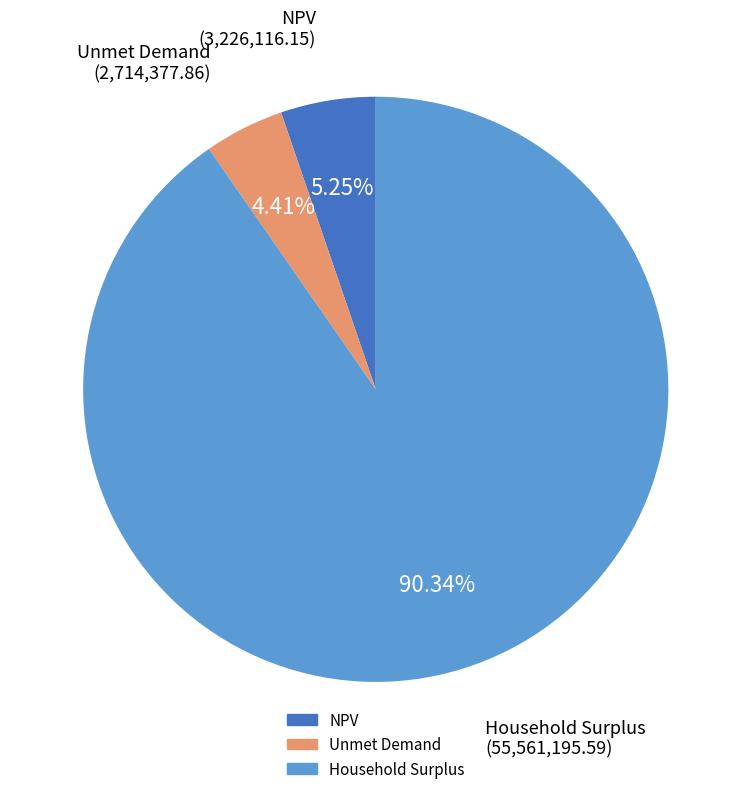

To the nearest percent, what percentage of the pie is Household Surplus?

90%